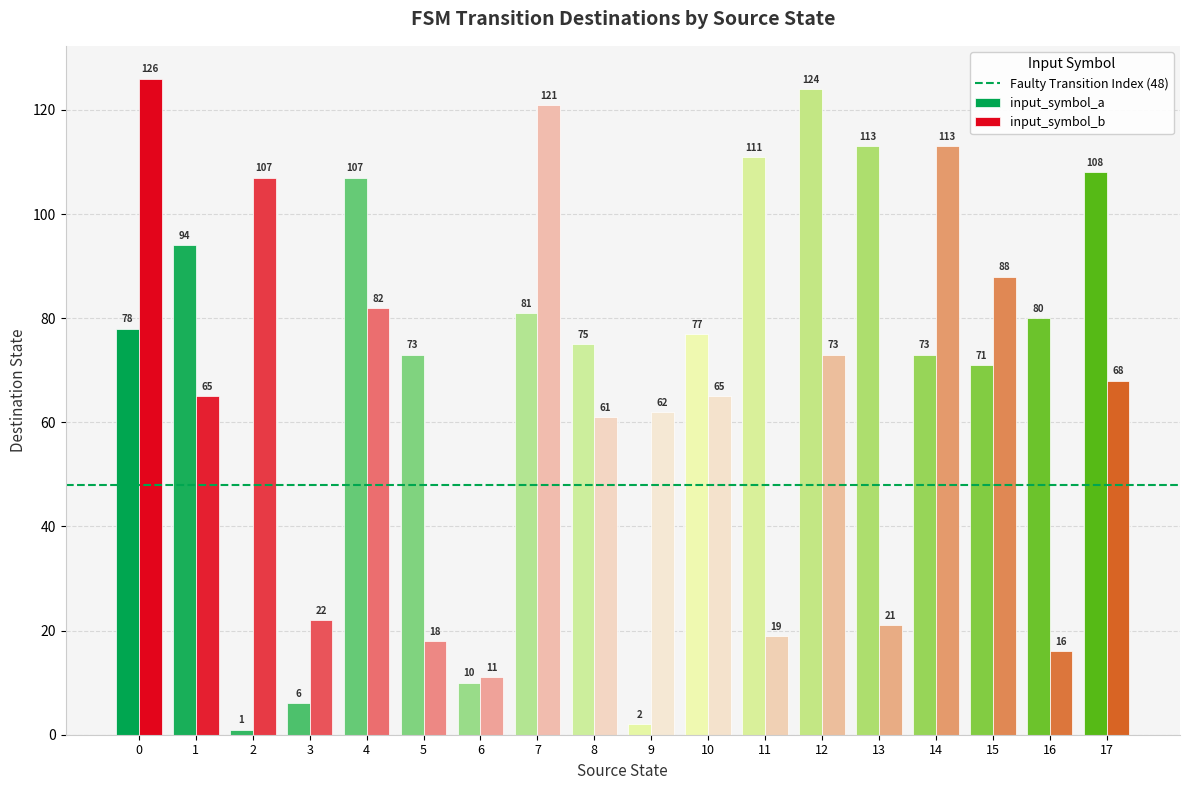

Reading left to right, extract all data points from this chart.

input_symbol_a: 0=78	1=94	2=1	3=6	4=107	5=73	6=10	7=81	8=75	9=2	10=77	11=111	12=124	13=113	14=73	15=71	16=80	17=108
input_symbol_b: 0=126	1=65	2=107	3=22	4=82	5=18	6=11	7=121	8=61	9=62	10=65	11=19	12=73	13=21	14=113	15=88	16=16	17=68